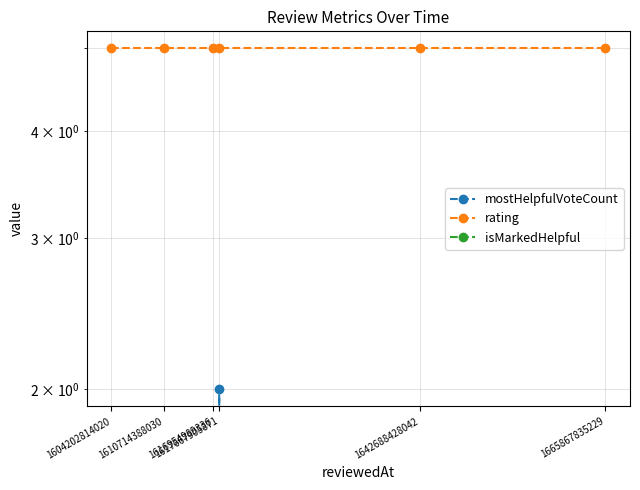

What is the spread (max minus min) of values at 1616954989336?

5